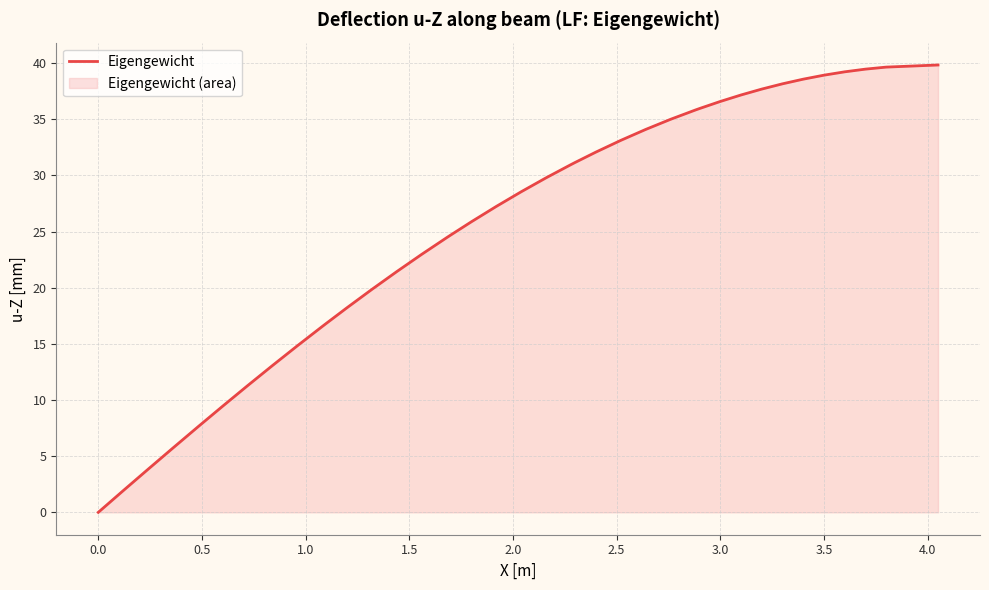

What is the greatest value displayed?

39.8